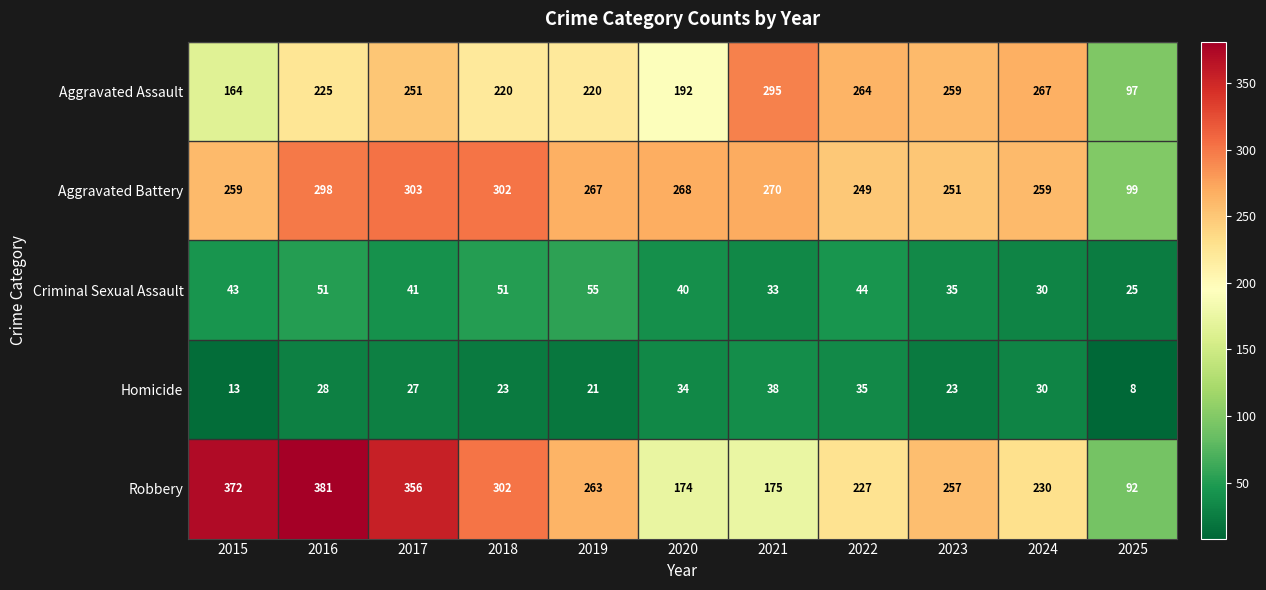

The value of Robbery at 2017 is 356. True or false?

True